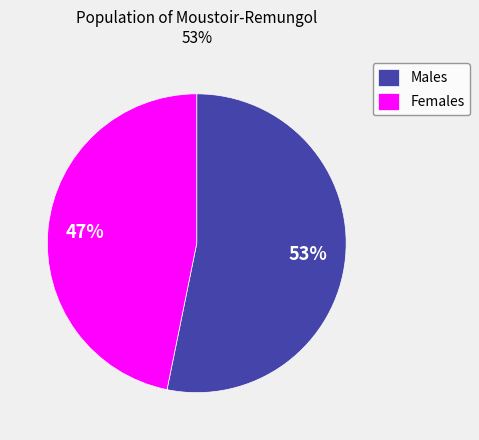

Does Females account for over 50% of the chart?

No